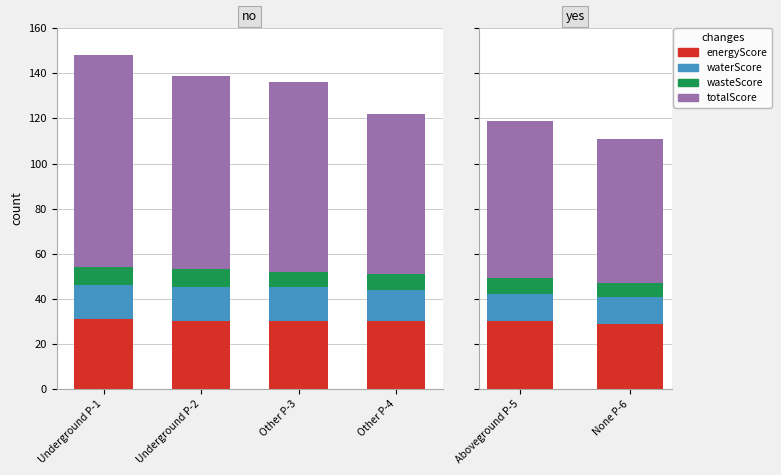

List the series in order of their peak value, lowest first.

wasteScore, waterScore, energyScore, totalScore